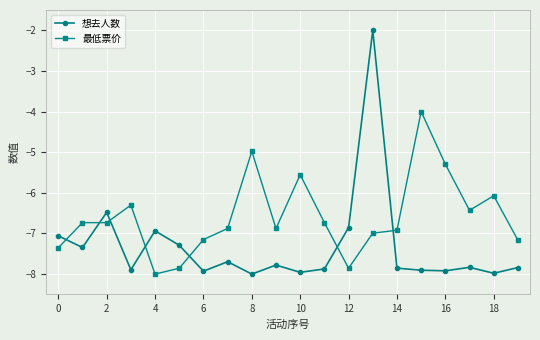

How many lines are shown in the chart?

2